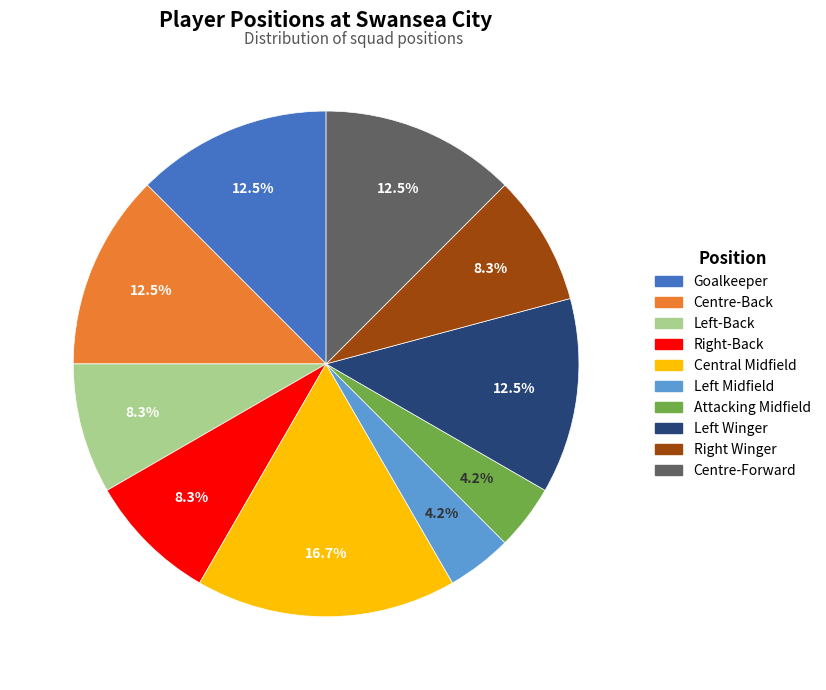

How many slices are in this pie chart?

10